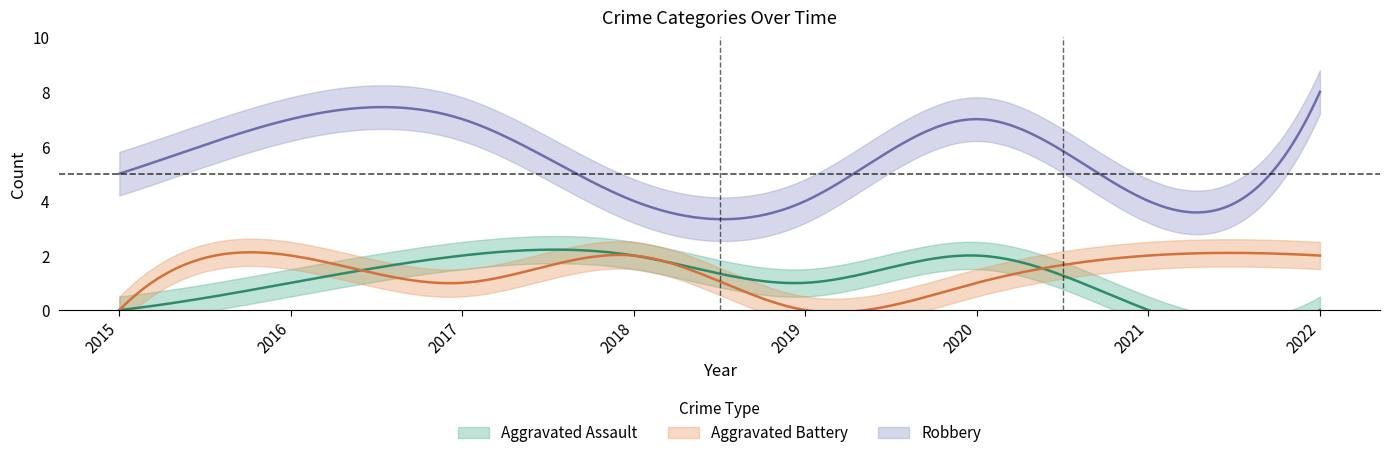

Which series changed the most between 2015 and 2021?

Aggravated Battery